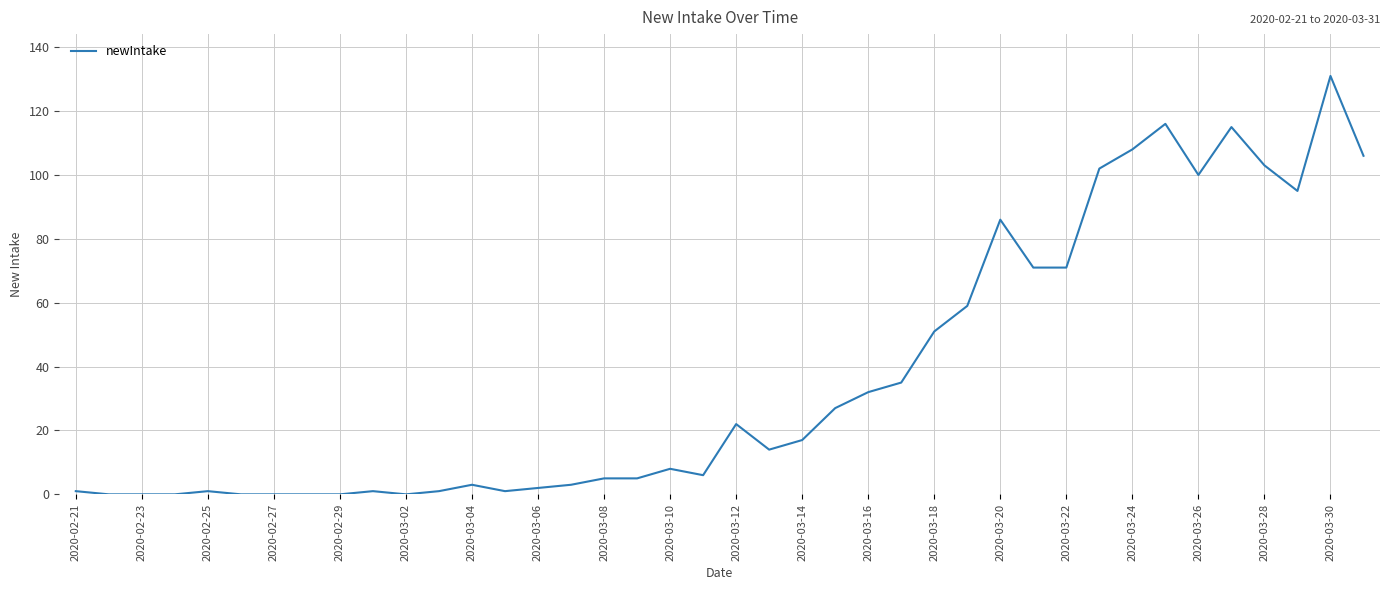

What is the sum of all values?

1498